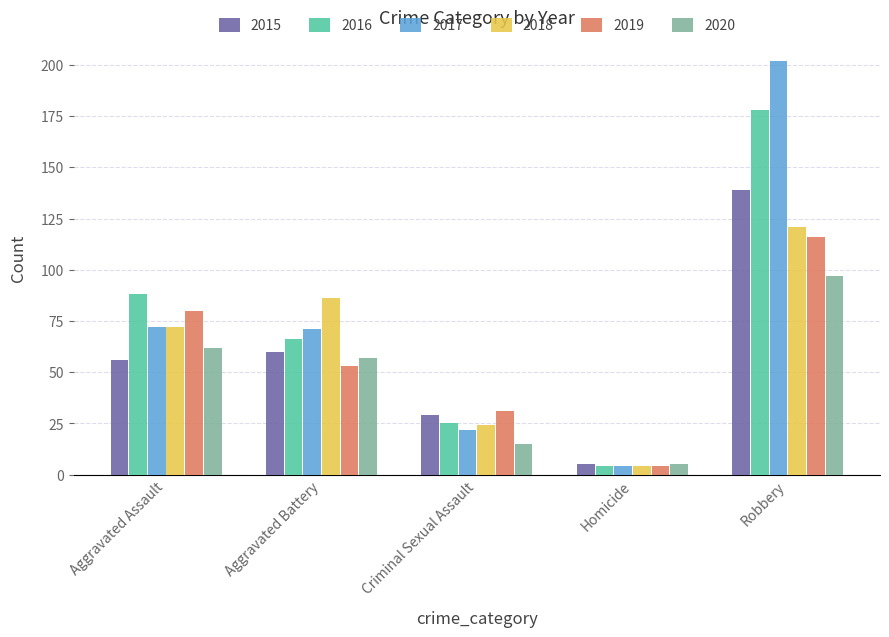

Which series has the largest range (max minus min)?

2017